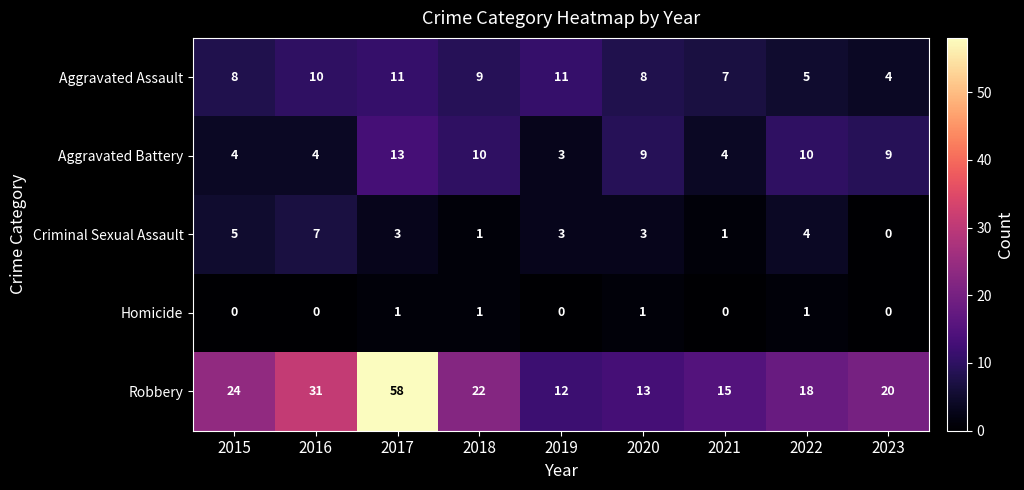

The Homicide series shows 1 at 2022. True or false?

True